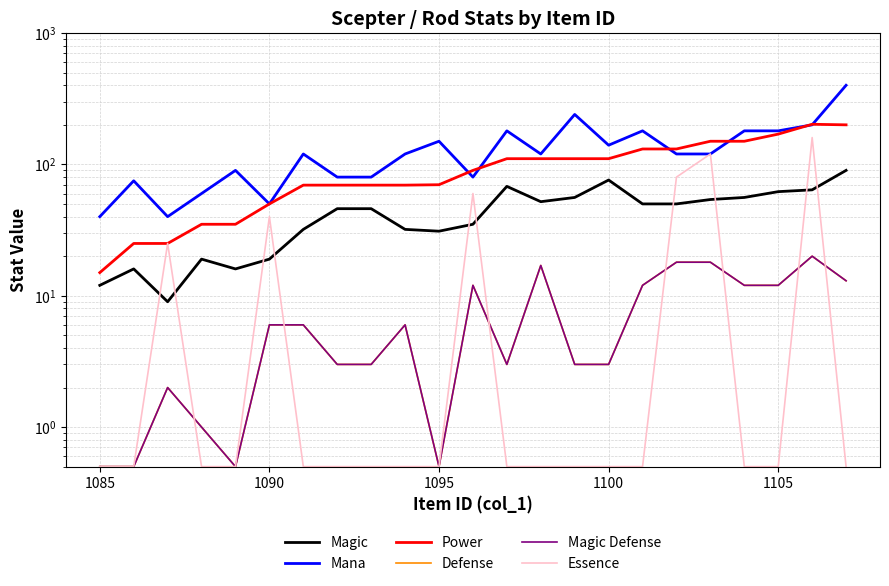

What is the difference between the maximum and minimum values in the Power series?

187.0